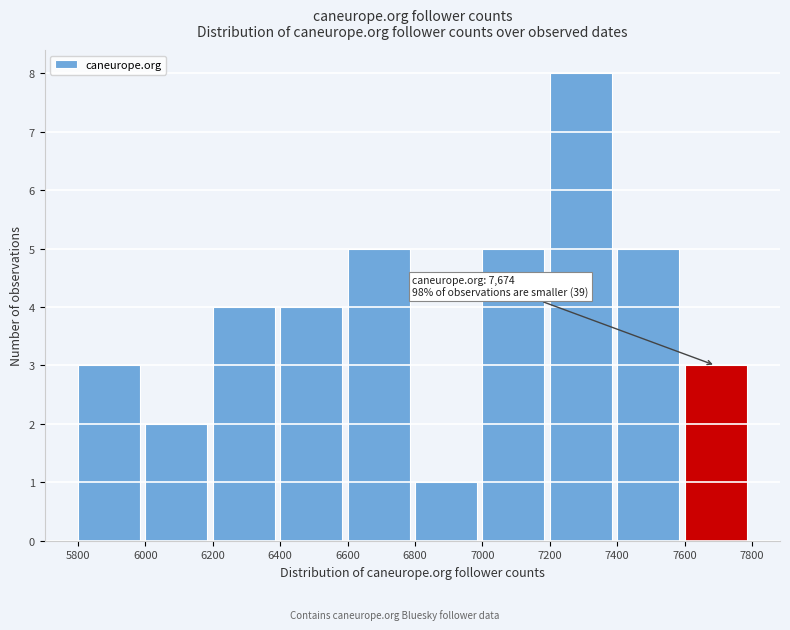

Which range on the x-axis has the tallest bar?

7200 to 7400